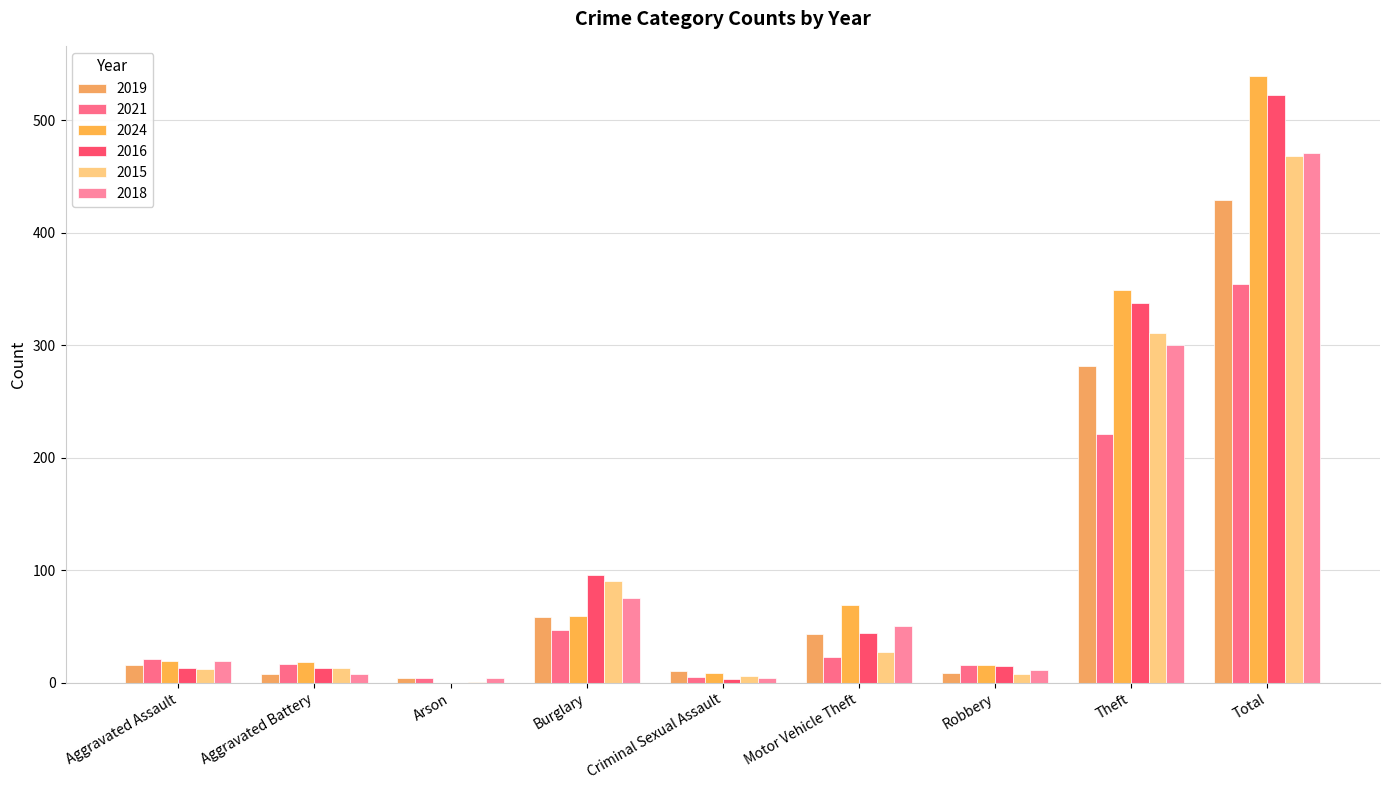

What is the greatest value displayed?

539